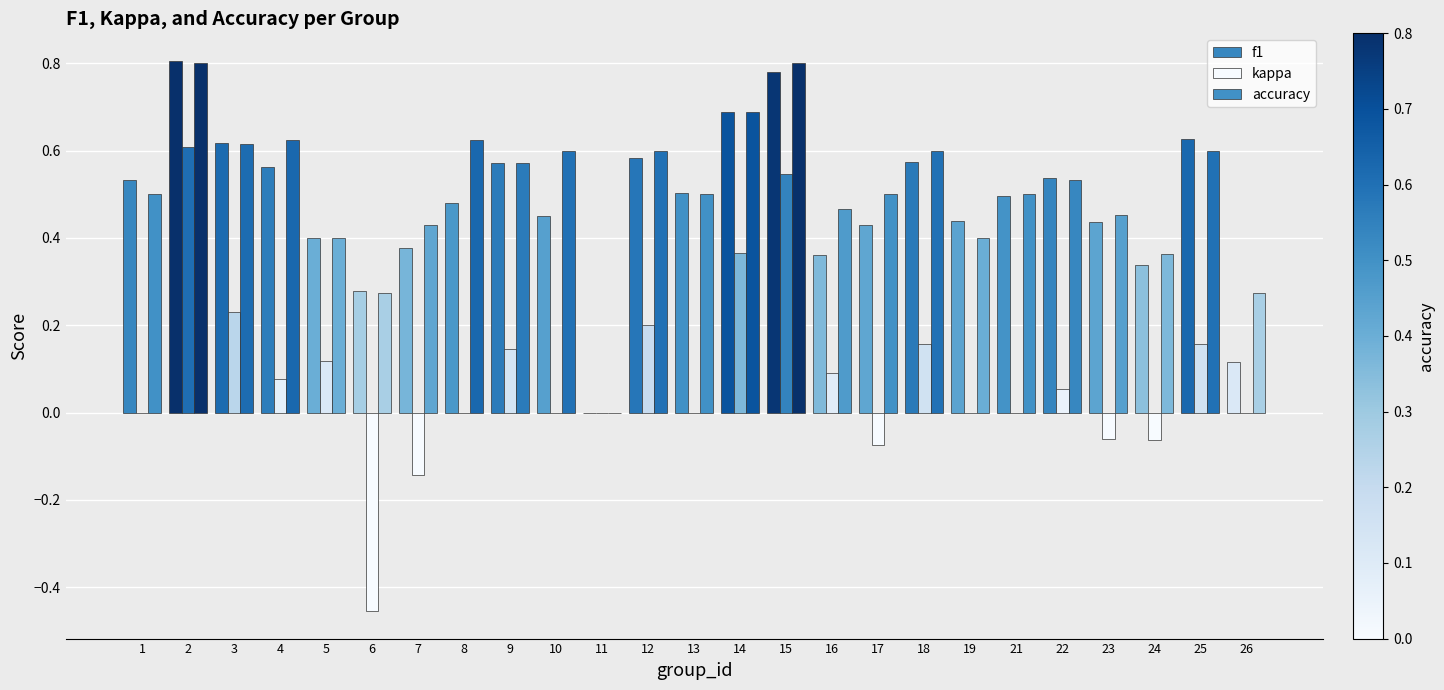

What is the value of the f1 bar at the 7th from the left?

0.4